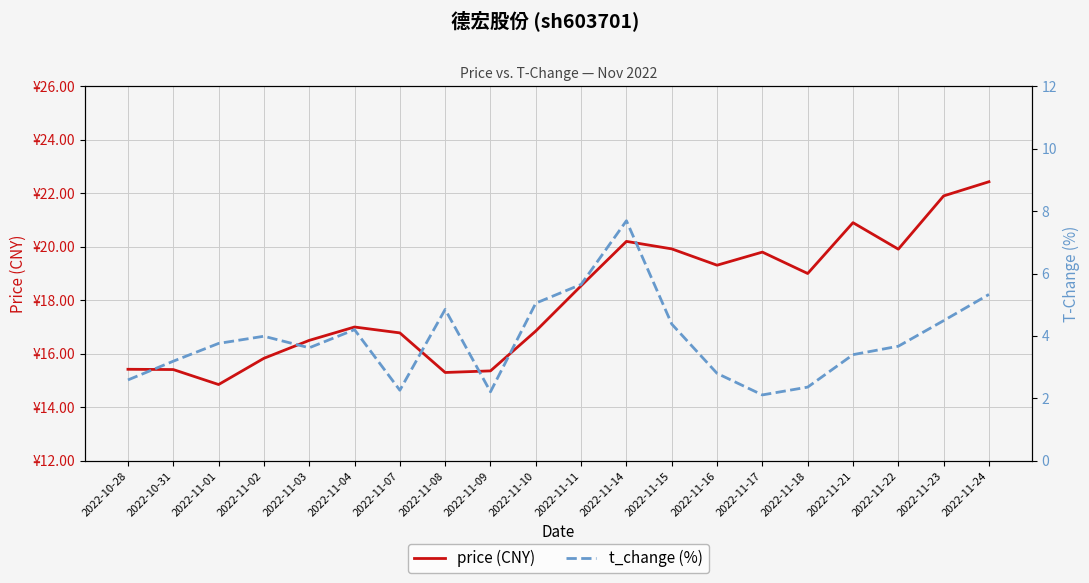

Rank the series by their average value, from lowest to highest.

t_change (%), price (CNY)